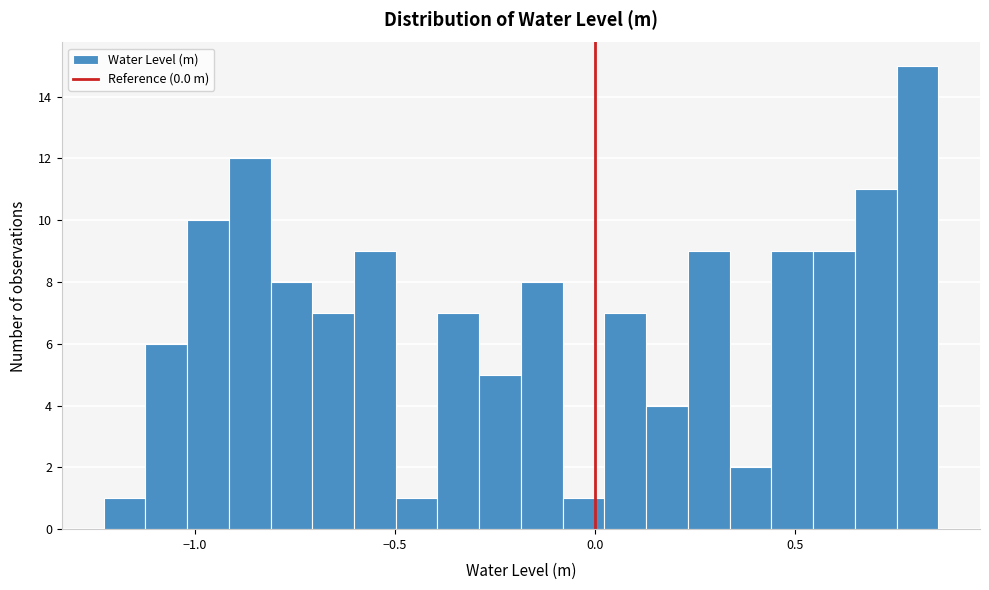

Read against the x-axis, roughly where is the centre of the tallest bar?

0.80